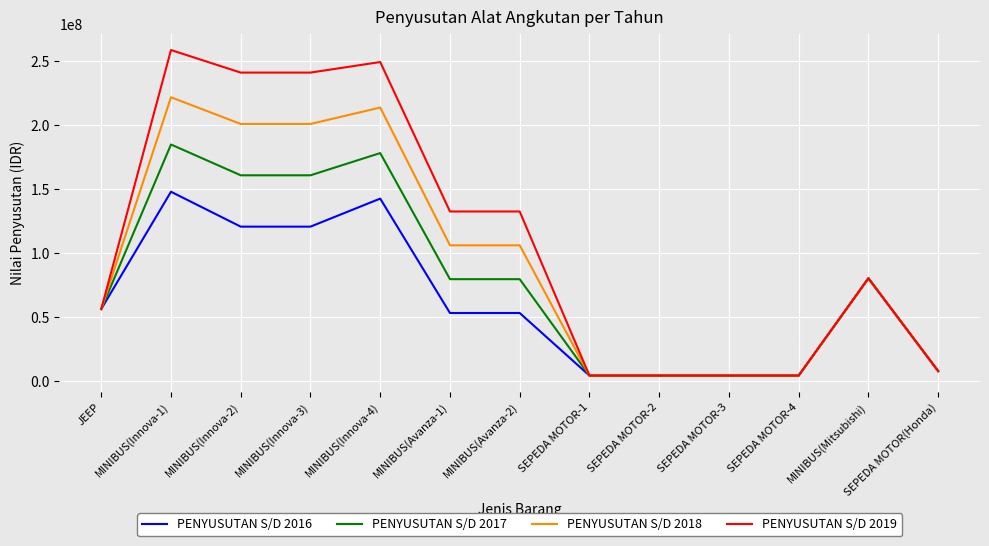

What is the lowest value of the PENYUSUTAN S/D 2018 series?

4000000.0